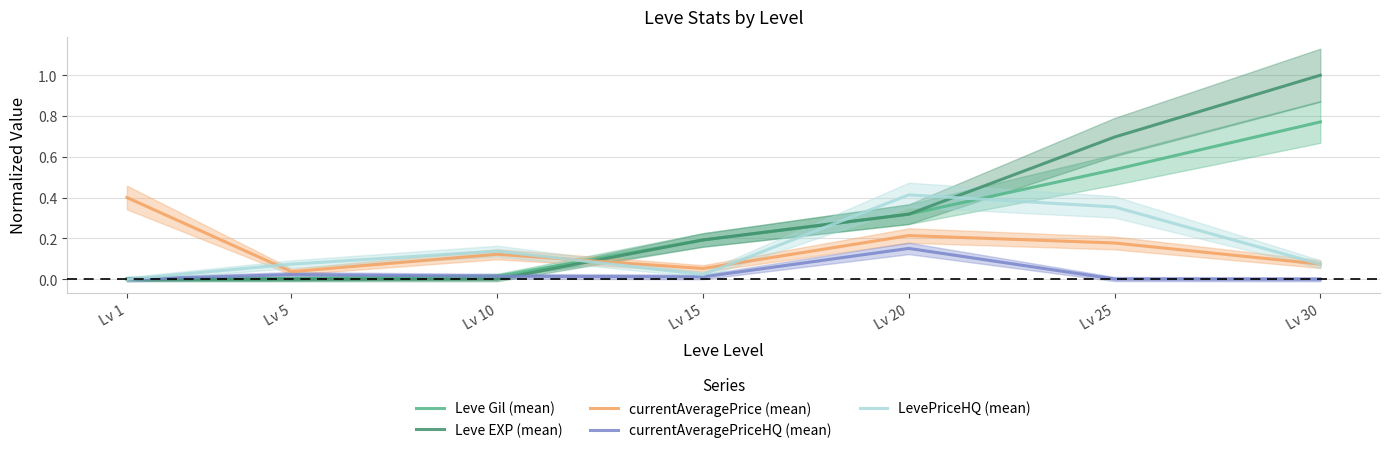

True or false: LevePriceHQ (mean) and Leve EXP (mean) intersect in this chart.

True